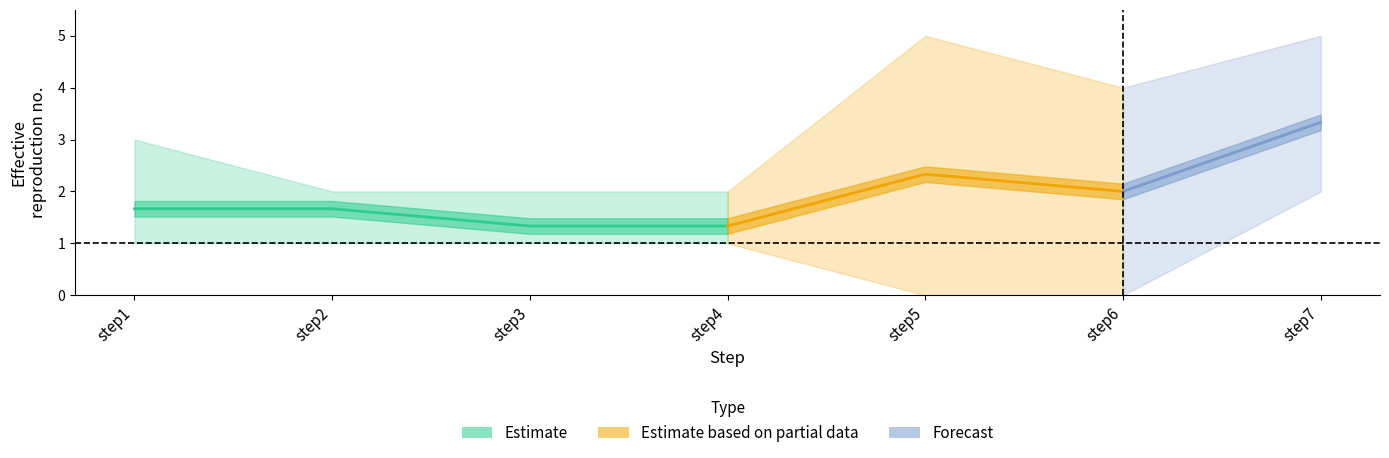

What is the value of the outbreak_mean point at the 7th from the left?

3.3